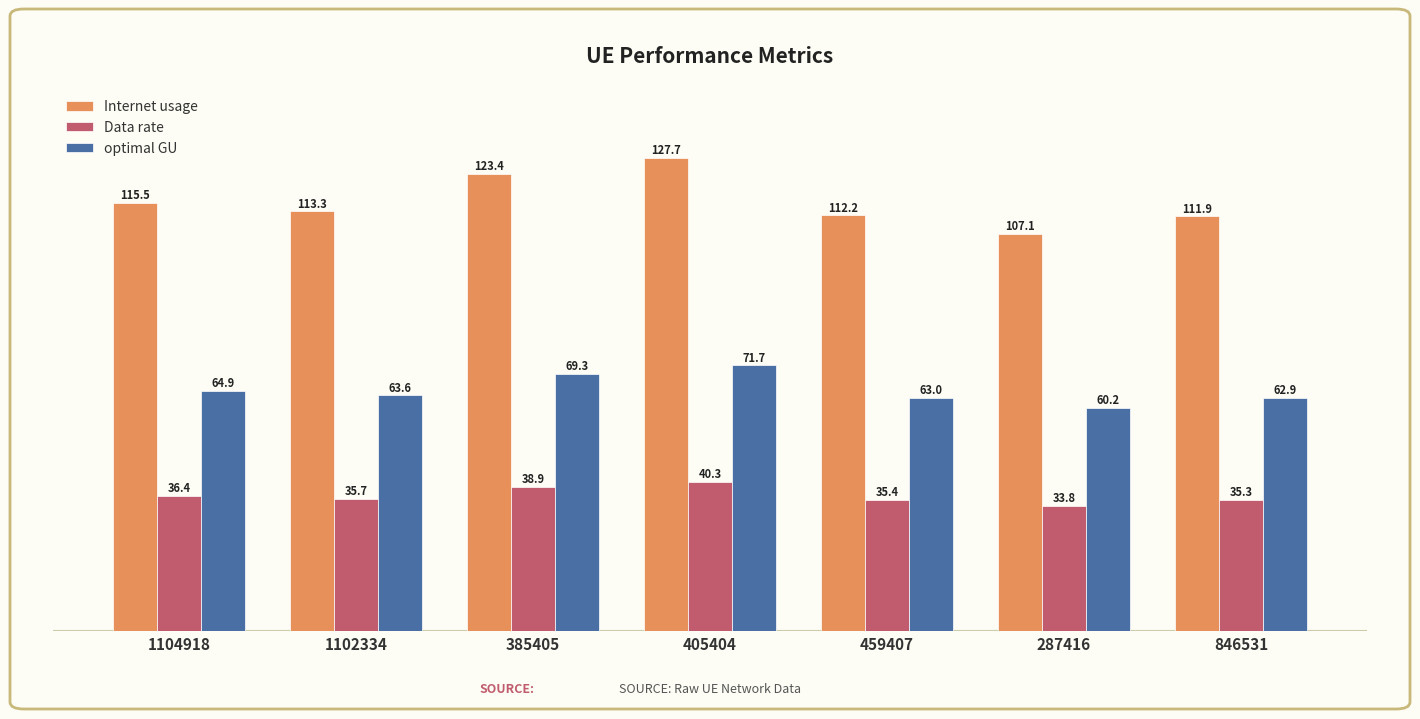

Where does the optimal GU series first go above 63?

1104918